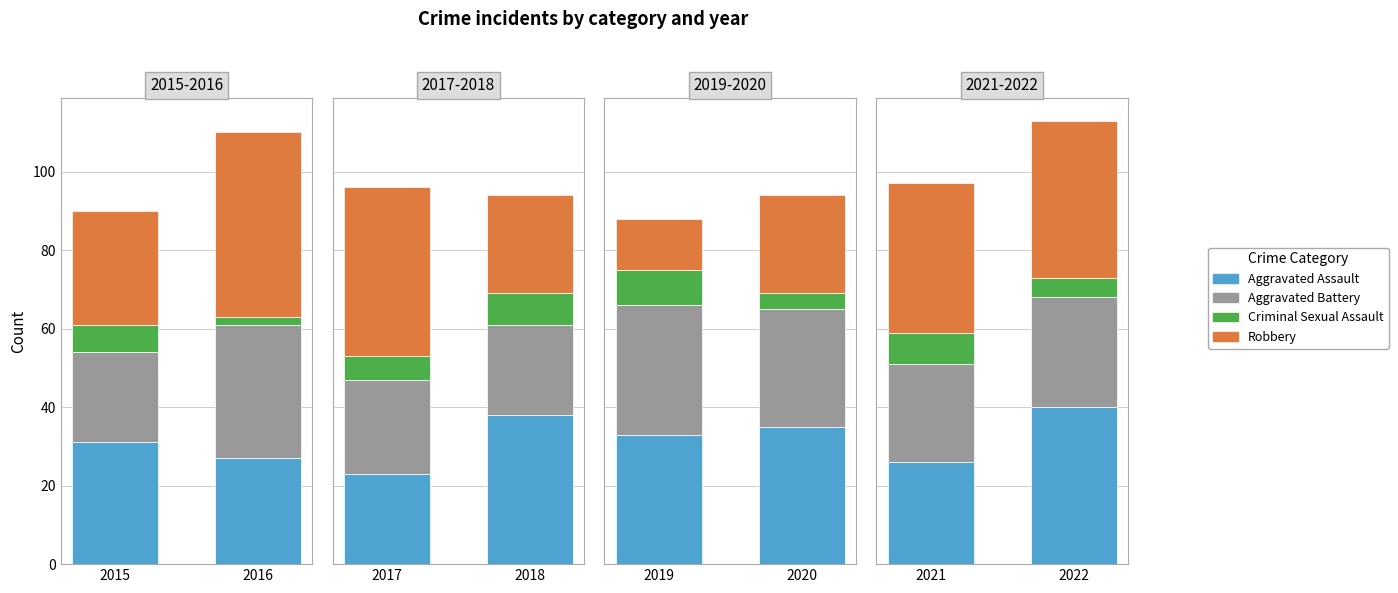

How many groups of bars are there?

2